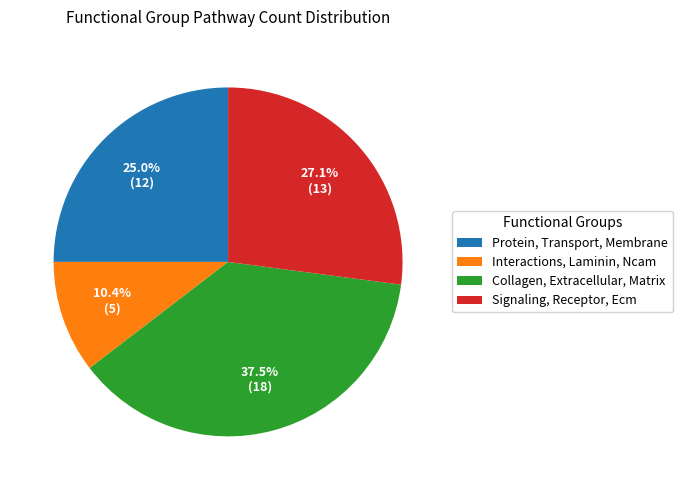

What is the largest slice in the pie chart?

Collagen, Extracellular, Matrix